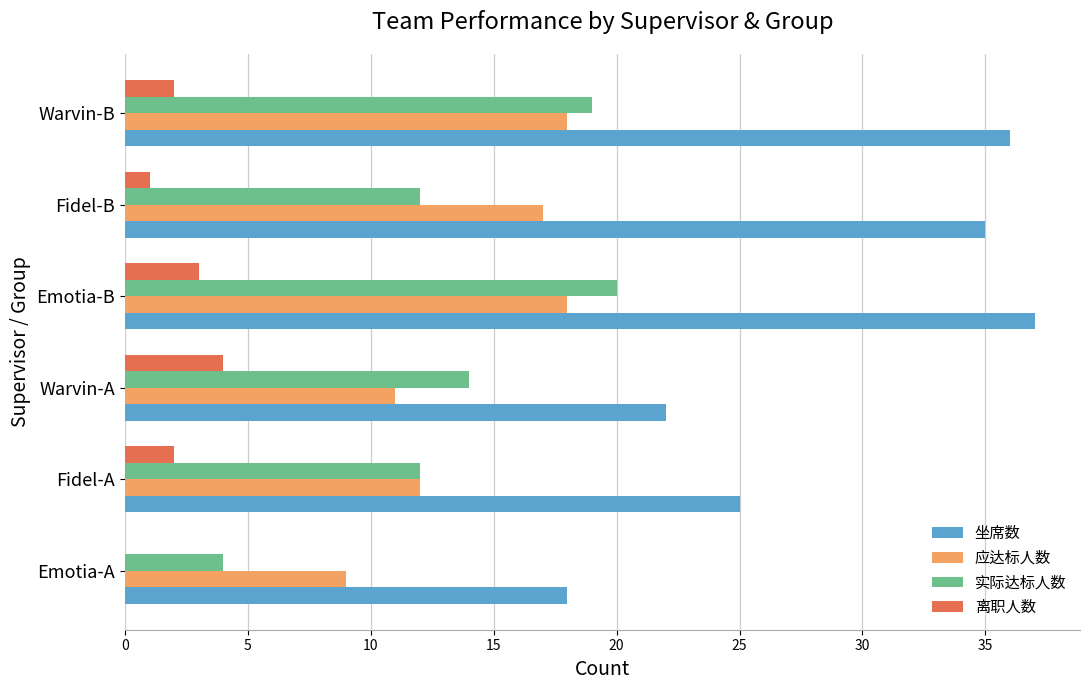

True or false: 坐席数 has a value of 36 at Warvin-B.

True